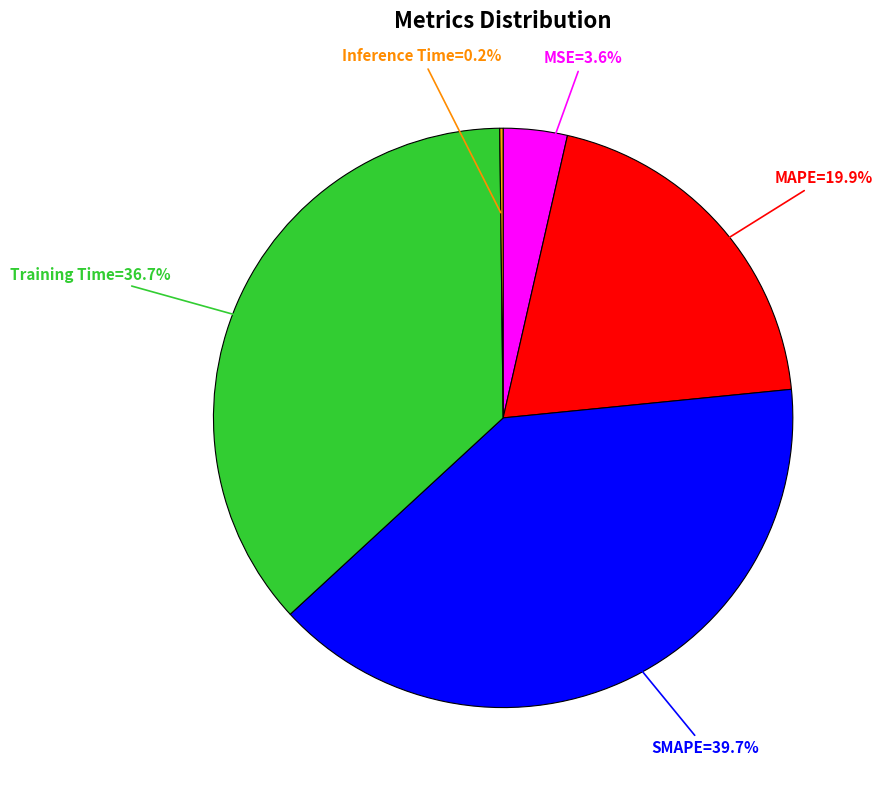

Is there a majority slice in this chart?

No